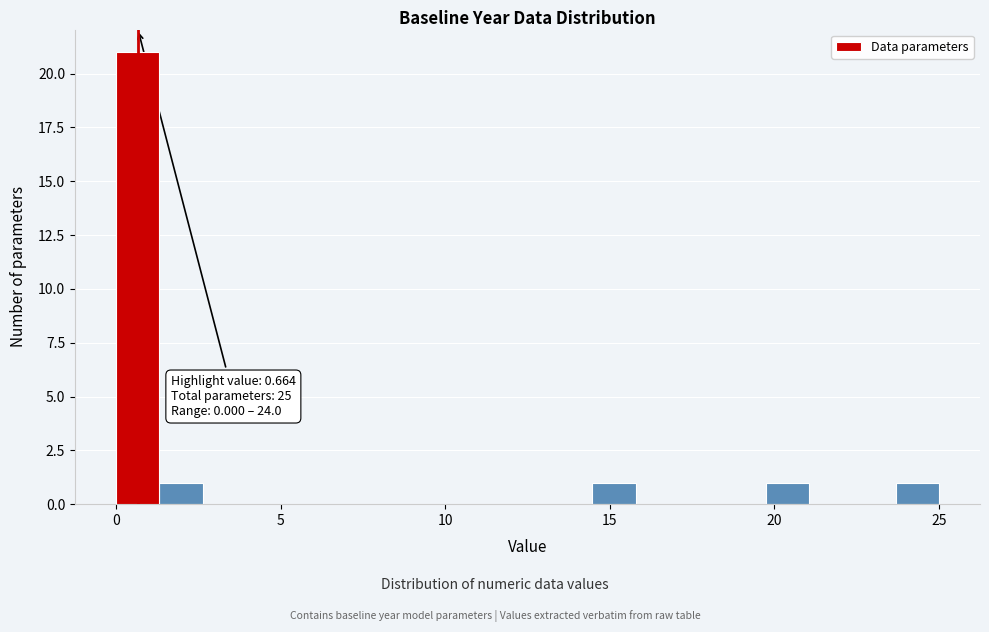

Read against the x-axis, roughly where is the centre of the tallest bar?

0.5